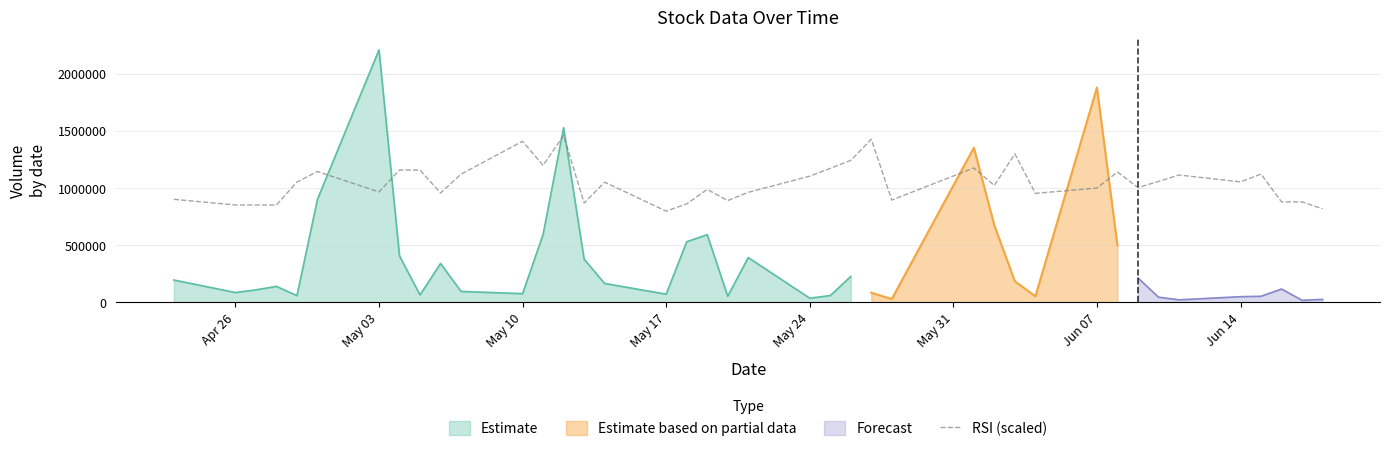

What is the highest value of the RSI (scaled) series?

1459399.4